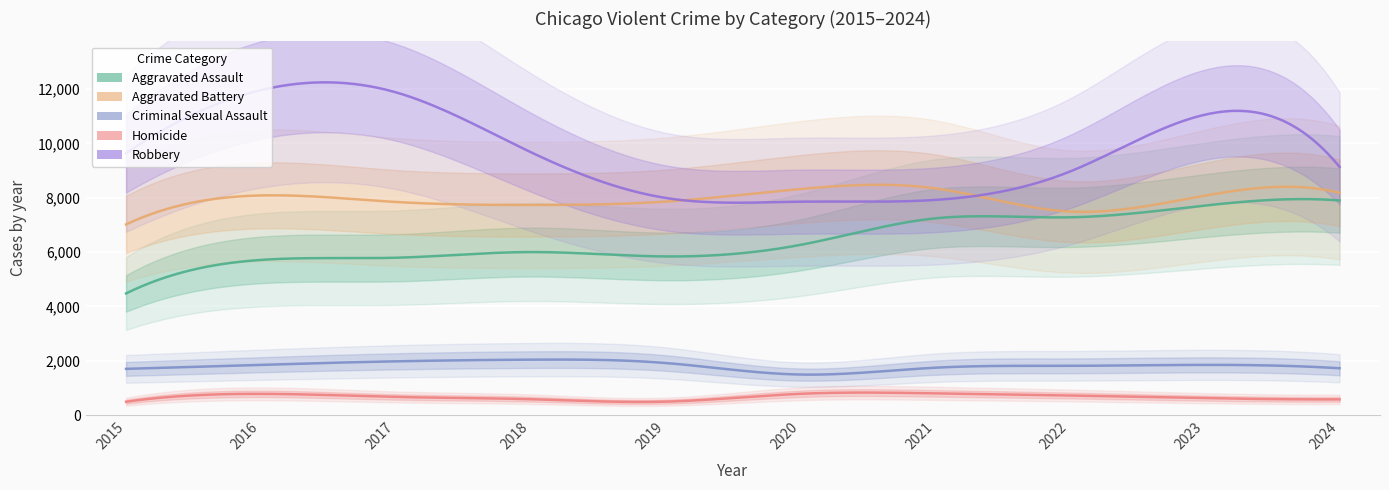

True or false: Aggravated Assault and Homicide intersect in this chart.

False